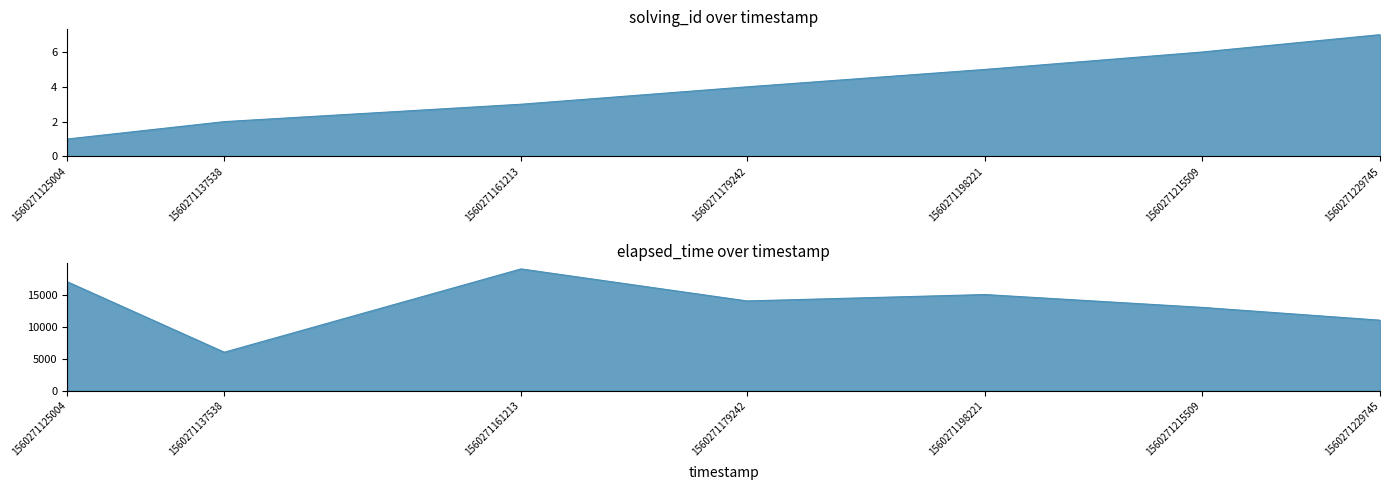

True or false: elapsed_time and solving_id cross at least once.

False